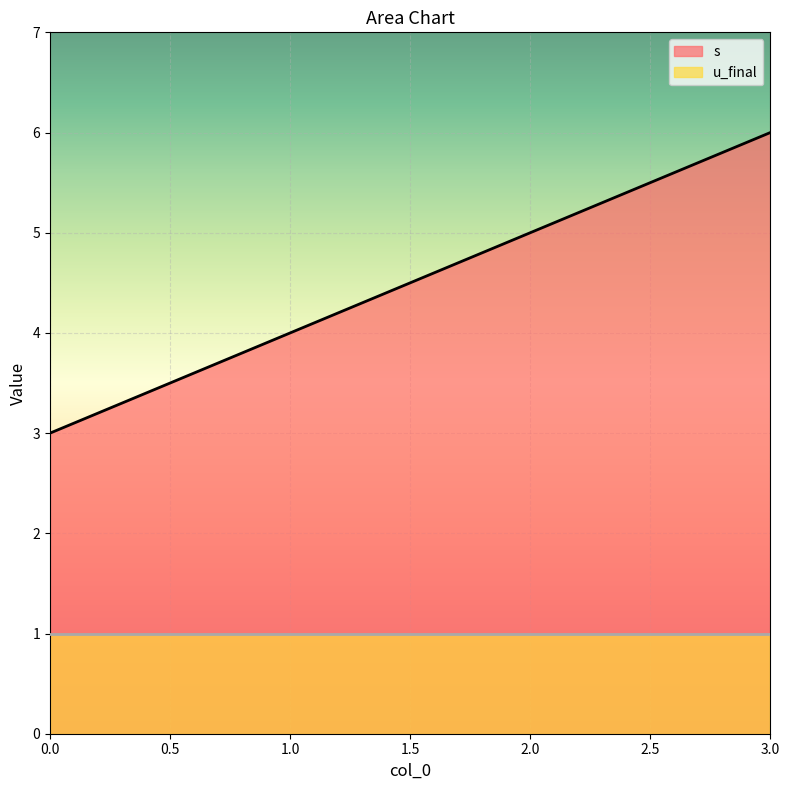

What is the value of the 2nd point from the left?

4